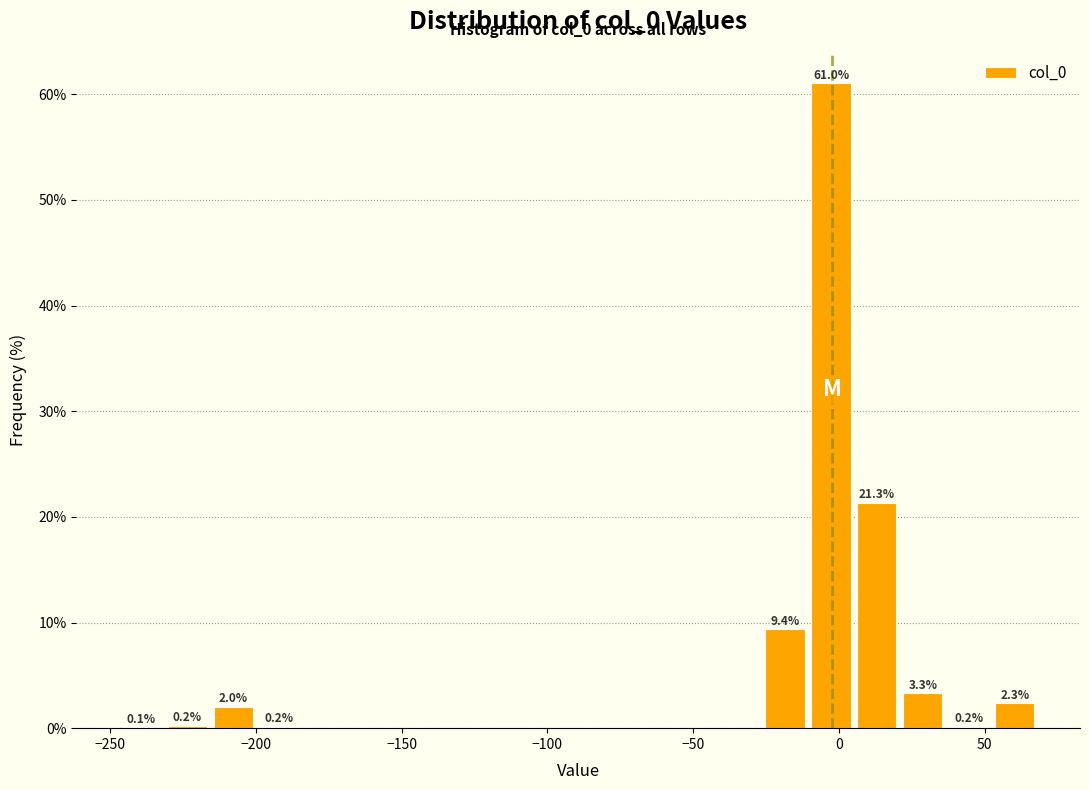

Read against the x-axis, roughly where is the centre of the tallest bar?

-5